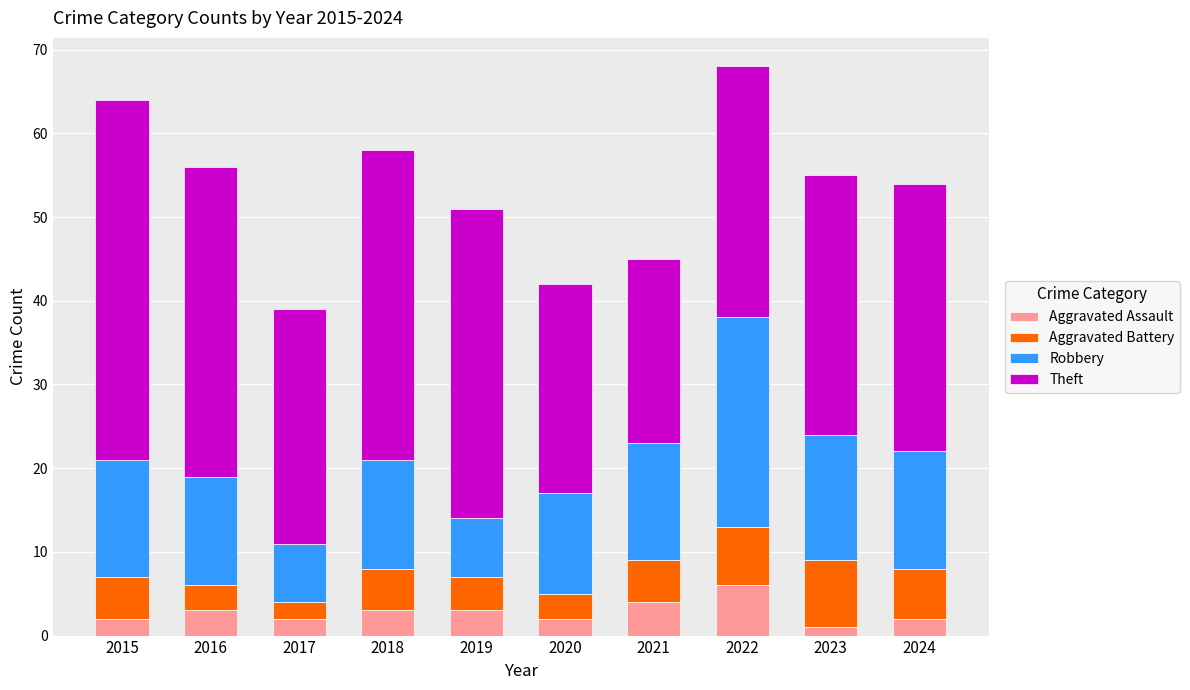

Which category has the highest value in the Aggravated Assault series?

2022